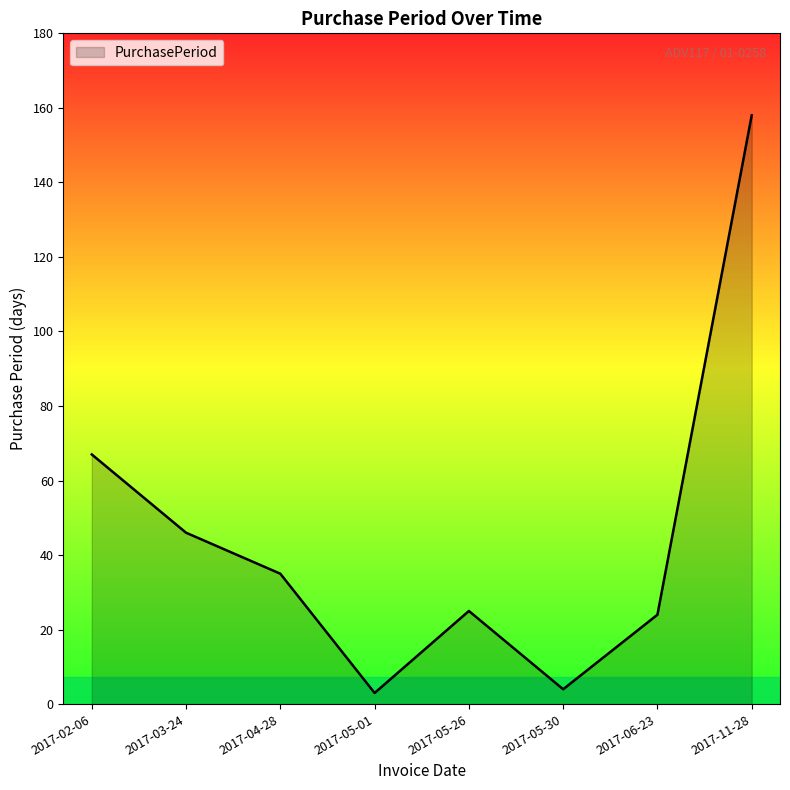

What is the maximum value shown in the chart?

158